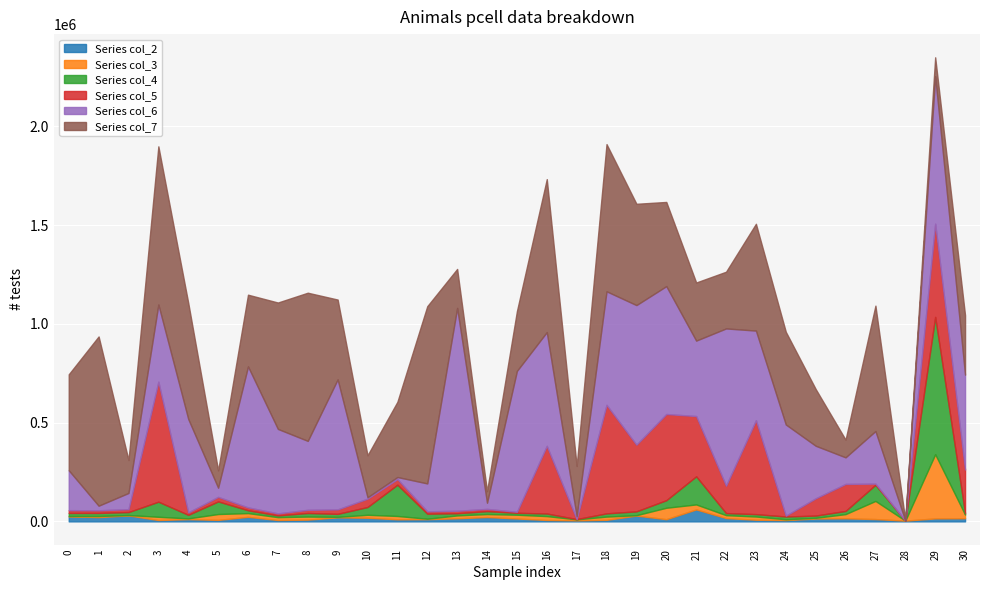

True or false: col_3 has a value of 15470 at 8.

True